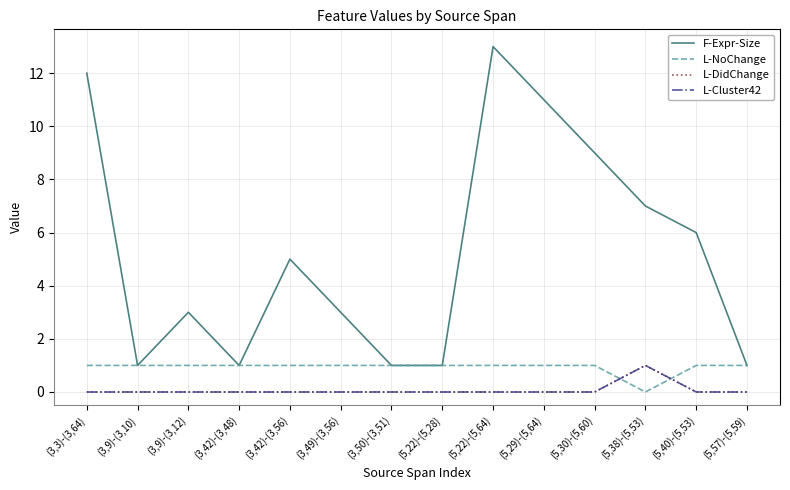

Between (3,42)-(3,56) and (3,49)-(3,56), which is larger?

(3,42)-(3,56)